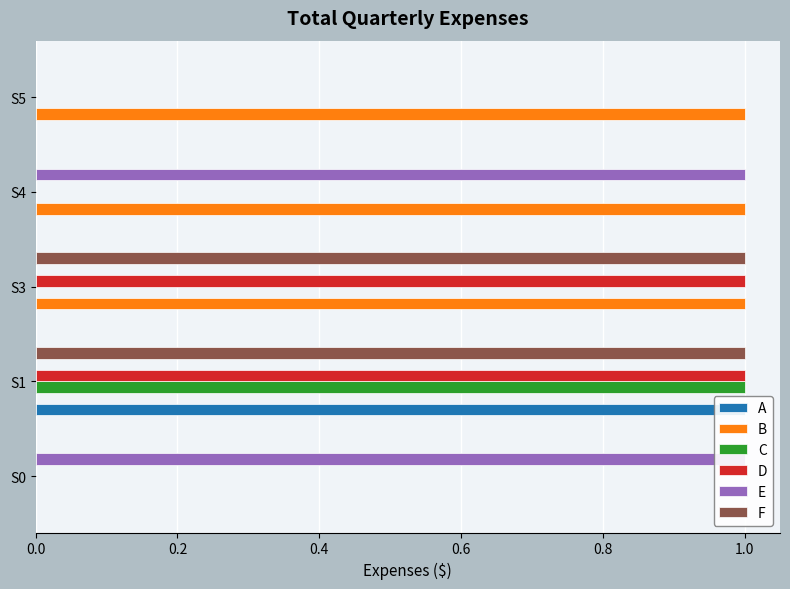

How many positive values does the F series have?

2